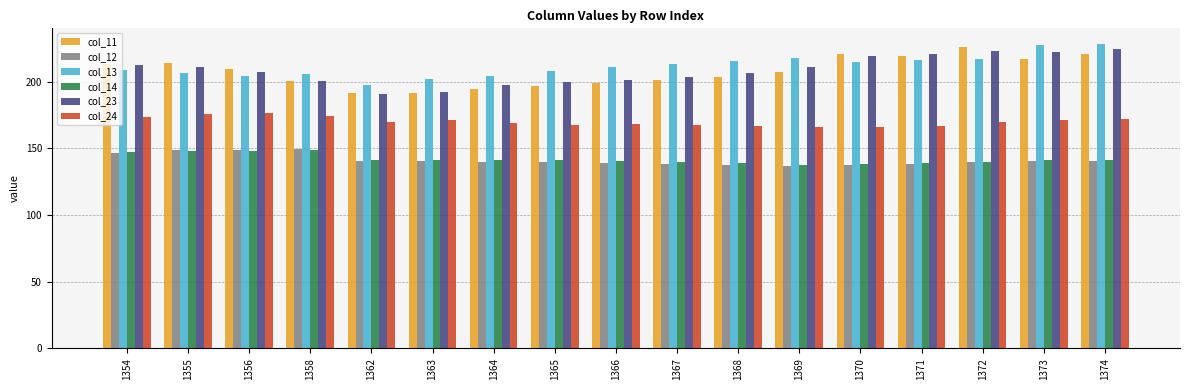

What are all the series names shown in the legend?

col_11, col_12, col_13, col_14, col_23, col_24